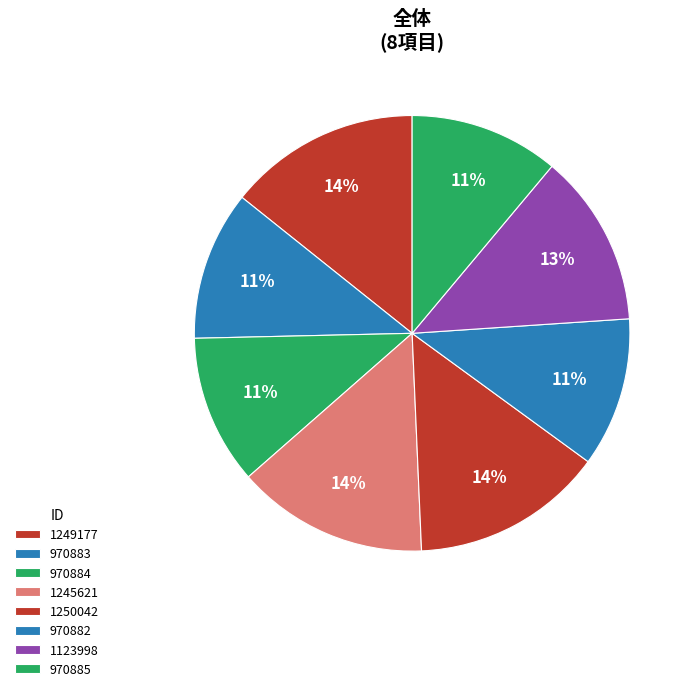

Count the number of slices in the pie.

8